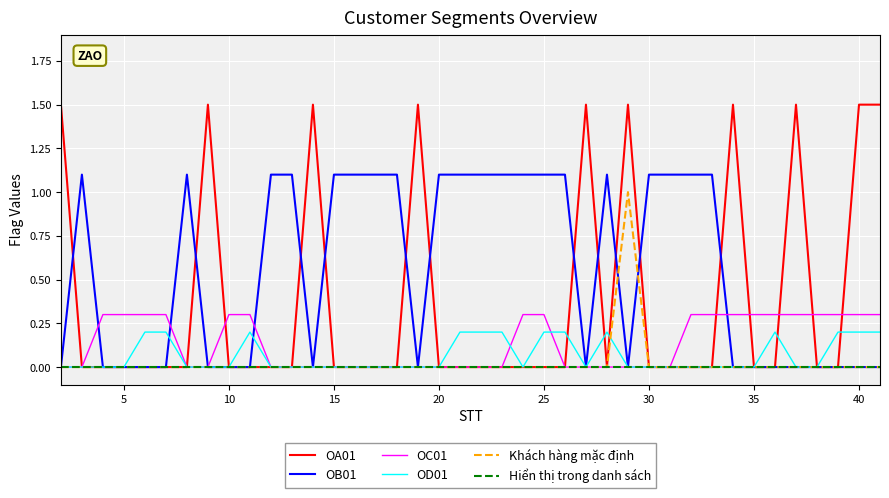

Which series has the largest total across all categories?

OB01